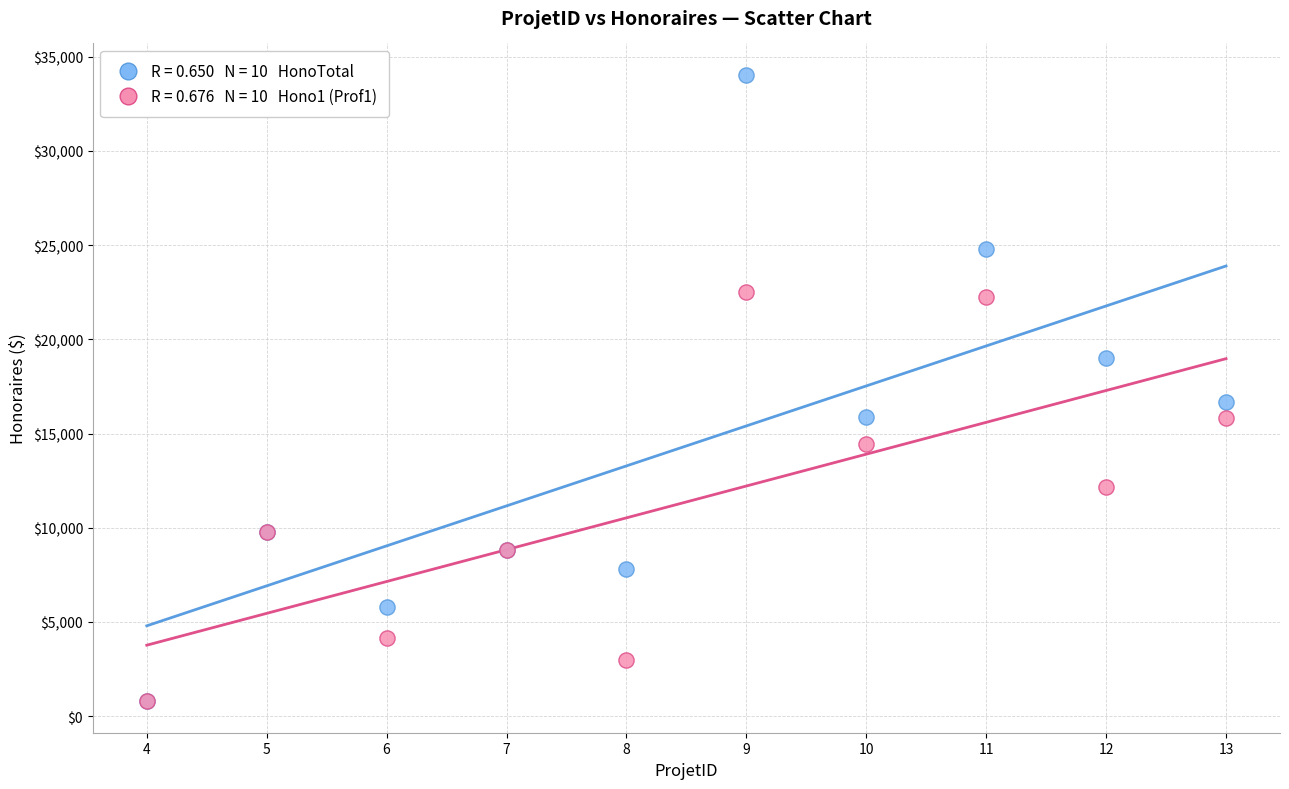

Across all series, what Y value is closest to 17412?

16677.5